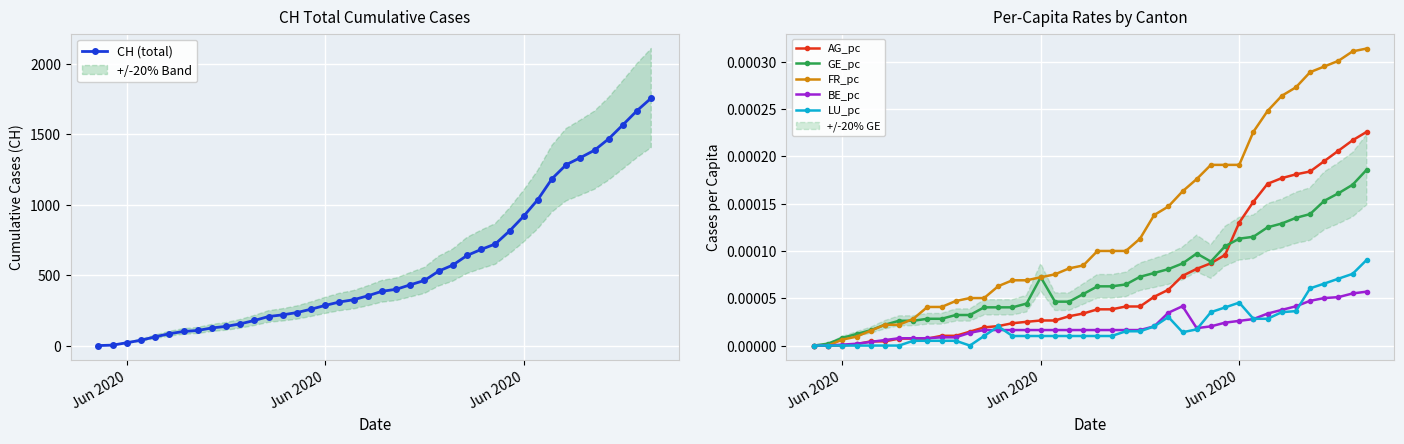

Which series has the widest spread of values?

CH (total)